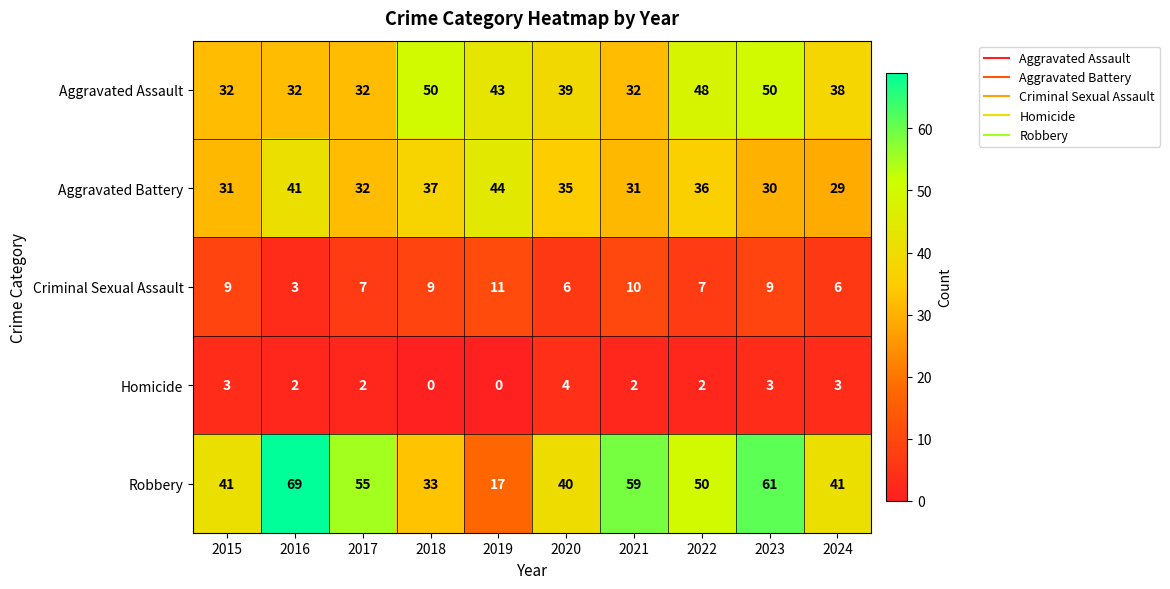

Is the value of Robbery at 2016 greater than the value of Homicide at 2020?

Yes